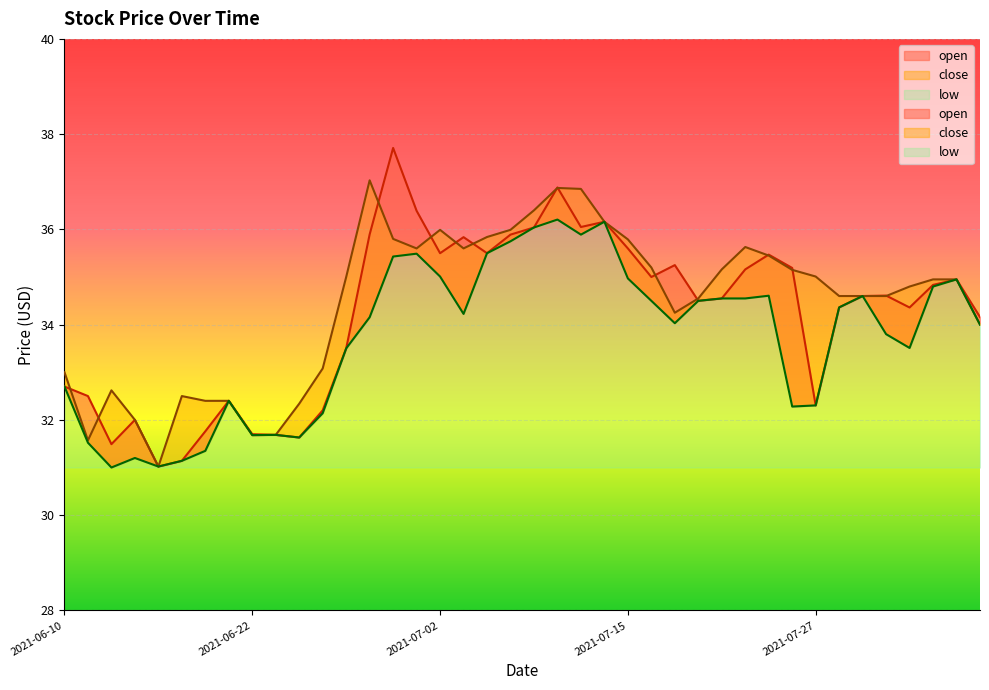

Is the value of open at 2021-07-30 greater than the value of close at 2021-07-29?

Yes